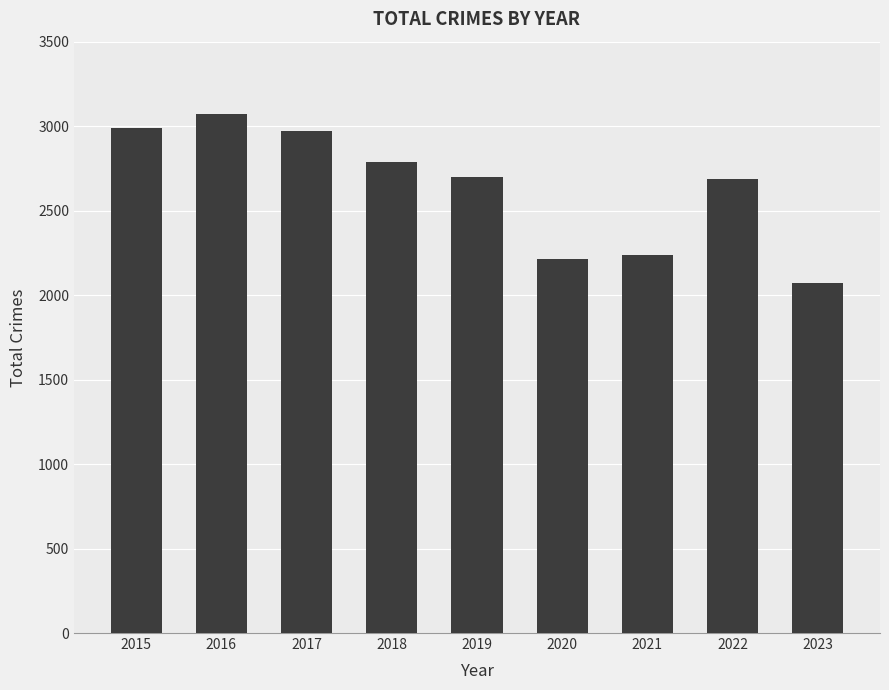

Are the bars horizontal?

No